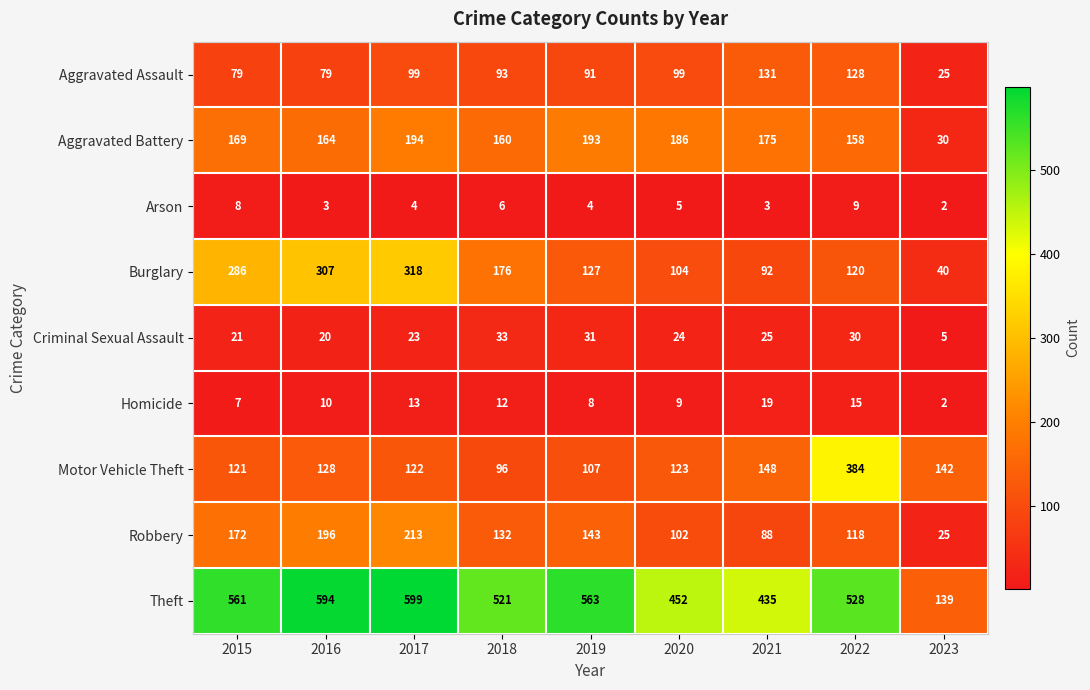

At which label does Motor Vehicle Theft first exceed 123?

2016